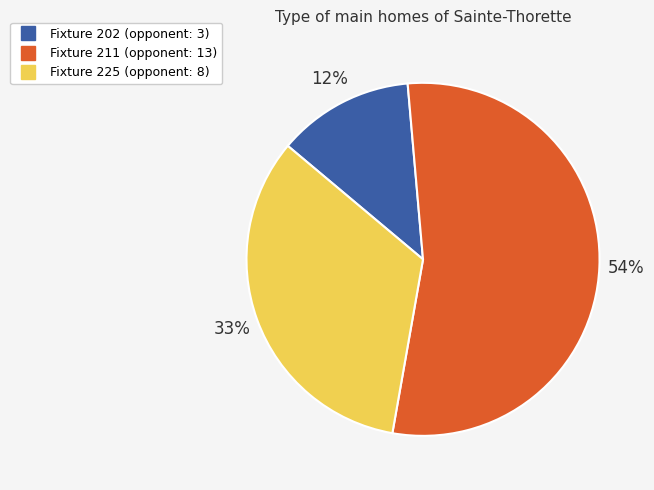

Between Fixture 225 and Fixture 202, which is larger?

Fixture 225